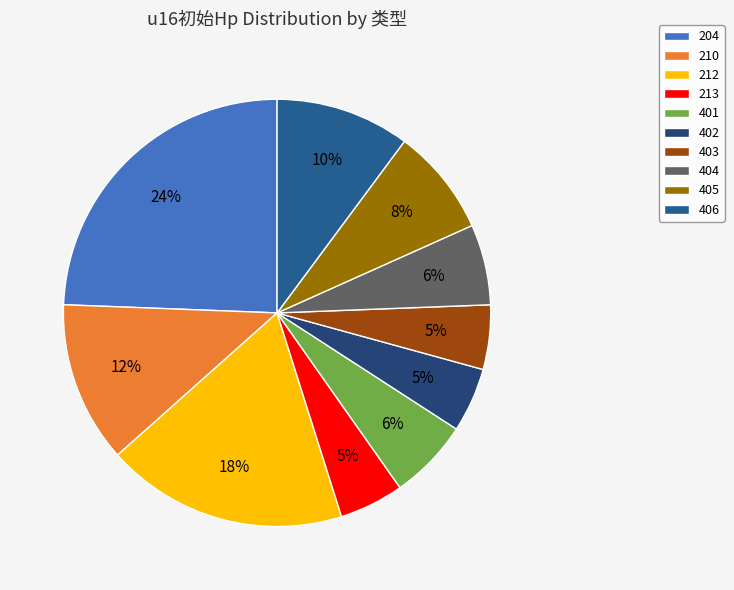

Combined, do 406 and 210 account for over 50%?

No